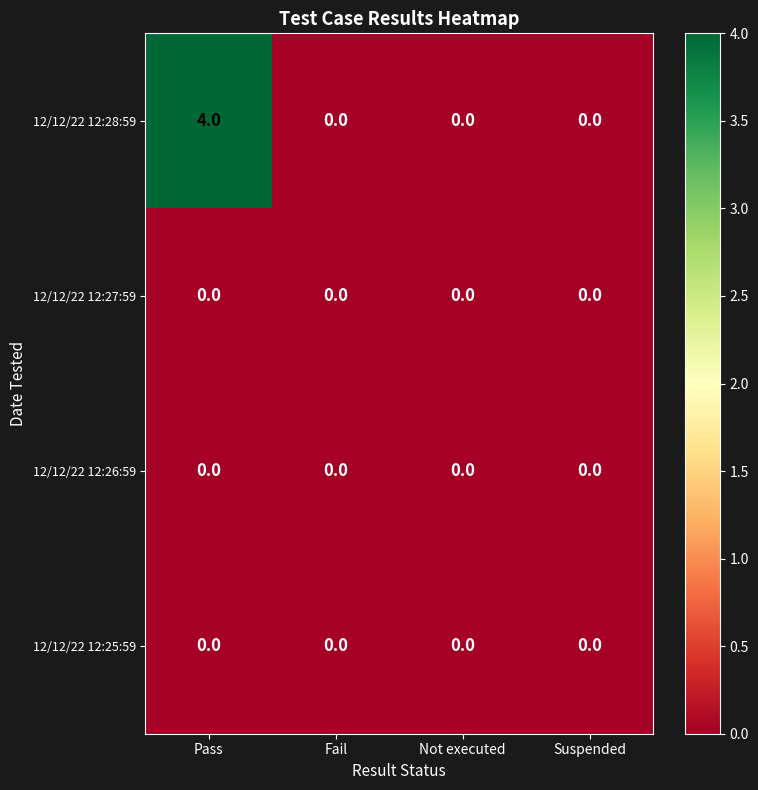

The 12/12/22 12:28:59 series shows 0 at Not executed. True or false?

True